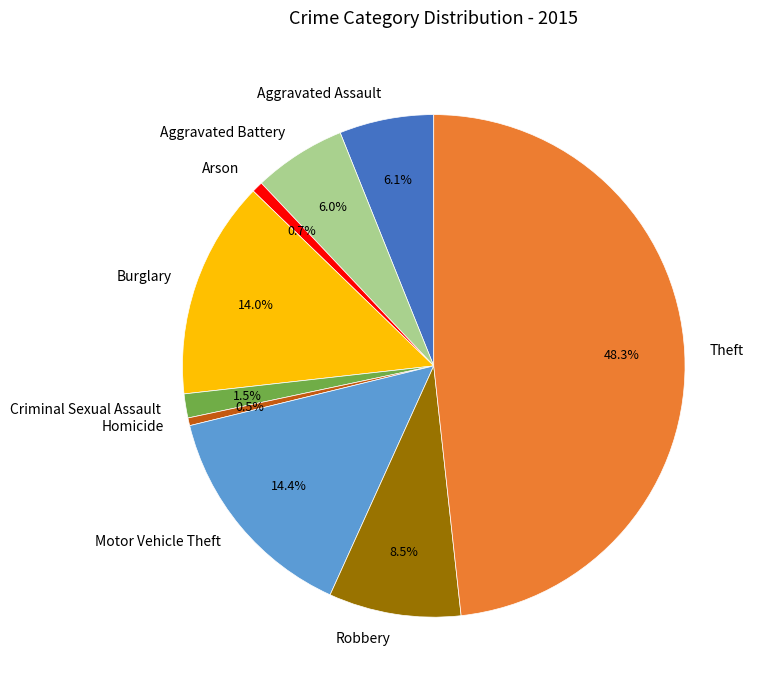

Which slice is the largest?

Theft